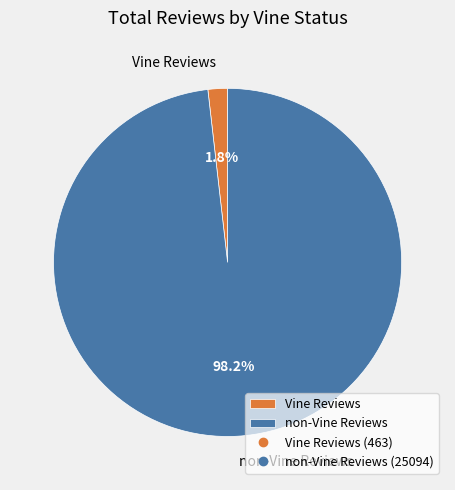

Which has a higher value, non-Vine Reviews or Vine Reviews?

non-Vine Reviews